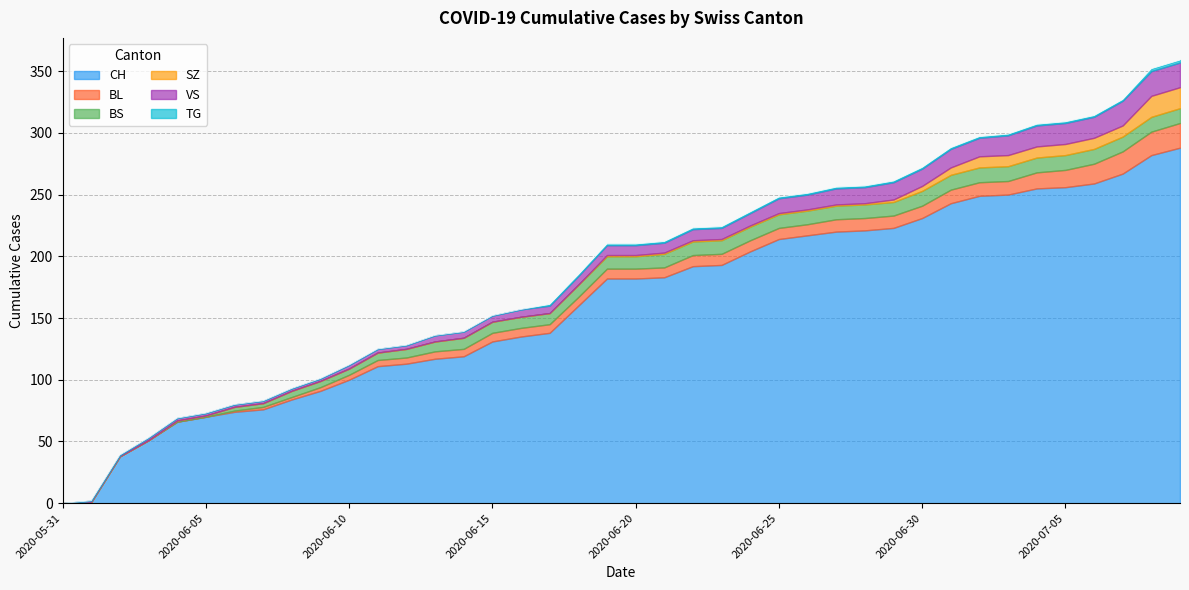

Reading right to left, transcribe all the data shown in this chart.

CH: 2020-07-09=288	2020-07-08=282	2020-07-07=267	2020-07-06=259	2020-07-05=256	2020-07-04=255	2020-07-03=250	2020-07-02=249	2020-07-01=243	2020-06-30=231	2020-06-29=223	2020-06-28=221	2020-06-27=220	2020-06-26=217	2020-06-25=214	2020-06-24=204	2020-06-23=193	2020-06-22=192	2020-06-21=183	2020-06-20=182	2020-06-19=182	2020-06-18=160	2020-06-17=138	2020-06-16=135	2020-06-15=131	2020-06-14=119	2020-06-13=117	2020-06-12=113	2020-06-11=111	2020-06-10=100	2020-06-09=91	2020-06-08=84	2020-06-07=76	2020-06-06=74	2020-06-05=70	2020-06-04=66	2020-06-03=51	2020-06-02=38	2020-06-01=1	2020-05-31=0
BL: 2020-07-09=20	2020-07-08=19	2020-07-07=18	2020-07-06=16	2020-07-05=14	2020-07-04=13	2020-07-03=11	2020-07-02=11	2020-07-01=11	2020-06-30=10	2020-06-29=10	2020-06-28=10	2020-06-27=10	2020-06-26=9	2020-06-25=9	2020-06-24=9	2020-06-23=9	2020-06-22=9	2020-06-21=8	2020-06-20=8	2020-06-19=8	2020-06-18=7	2020-06-17=7	2020-06-16=7	2020-06-15=7	2020-06-14=6	2020-06-13=6	2020-06-12=5	2020-06-11=5	2020-06-10=4	2020-06-09=3	2020-06-08=2	2020-06-07=2	2020-06-06=1	2020-06-05=0	2020-06-04=0	2020-06-03=0	2020-06-02=0	2020-06-01=0	2020-05-31=0
BS: 2020-07-09=12	2020-07-08=12	2020-07-07=12	2020-07-06=12	2020-07-05=12	2020-07-04=12	2020-07-03=12	2020-07-02=12	2020-07-01=12	2020-06-30=12	2020-06-29=11	2020-06-28=11	2020-06-27=11	2020-06-26=11	2020-06-25=11	2020-06-24=11	2020-06-23=11	2020-06-22=11	2020-06-21=11	2020-06-20=10	2020-06-19=10	2020-06-18=10	2020-06-17=9	2020-06-16=9	2020-06-15=9	2020-06-14=9	2020-06-13=8	2020-06-12=7	2020-06-11=6	2020-06-10=5	2020-06-09=5	2020-06-08=5	2020-06-07=3	2020-06-06=3	2020-06-05=1	2020-06-04=1	2020-06-03=0	2020-06-02=0	2020-06-01=0	2020-05-31=0
SZ: 2020-07-09=17	2020-07-08=17	2020-07-07=9	2020-07-06=9	2020-07-05=9	2020-07-04=9	2020-07-03=9	2020-07-02=9	2020-07-01=6	2020-06-30=4	2020-06-29=2	2020-06-28=1	2020-06-27=1	2020-06-26=1	2020-06-25=1	2020-06-24=1	2020-06-23=1	2020-06-22=1	2020-06-21=1	2020-06-20=1	2020-06-19=1	2020-06-18=0	2020-06-17=0	2020-06-16=0	2020-06-15=0	2020-06-14=0	2020-06-13=0	2020-06-12=0	2020-06-11=0	2020-06-10=0	2020-06-09=0	2020-06-08=0	2020-06-07=0	2020-06-06=0	2020-06-05=0	2020-06-04=0	2020-06-03=0	2020-06-02=0	2020-06-01=0	2020-05-31=0
VS: 2020-07-09=20	2020-07-08=20	2020-07-07=20	2020-07-06=17	2020-07-05=17	2020-07-04=17	2020-07-03=16	2020-07-02=15	2020-07-01=15	2020-06-30=14	2020-06-29=14	2020-06-28=13	2020-06-27=13	2020-06-26=12	2020-06-25=12	2020-06-24=10	2020-06-23=9	2020-06-22=9	2020-06-21=8	2020-06-20=8	2020-06-19=8	2020-06-18=7	2020-06-17=6	2020-06-16=6	2020-06-15=5	2020-06-14=5	2020-06-13=5	2020-06-12=3	2020-06-11=3	2020-06-10=3	2020-06-09=2	2020-06-08=2	2020-06-07=2	2020-06-06=2	2020-06-05=2	2020-06-04=2	2020-06-03=2	2020-06-02=1	2020-06-01=1	2020-05-31=0
TG: 2020-07-09=2	2020-07-08=2	2020-07-07=1	2020-07-06=1	2020-07-05=1	2020-07-04=1	2020-07-03=1	2020-07-02=1	2020-07-01=1	2020-06-30=1	2020-06-29=1	2020-06-28=1	2020-06-27=1	2020-06-26=1	2020-06-25=1	2020-06-24=1	2020-06-23=1	2020-06-22=1	2020-06-21=1	2020-06-20=1	2020-06-19=1	2020-06-18=1	2020-06-17=1	2020-06-16=0	2020-06-15=0	2020-06-14=0	2020-06-13=0	2020-06-12=0	2020-06-11=0	2020-06-10=0	2020-06-09=0	2020-06-08=0	2020-06-07=0	2020-06-06=0	2020-06-05=0	2020-06-04=0	2020-06-03=0	2020-06-02=0	2020-06-01=0	2020-05-31=0